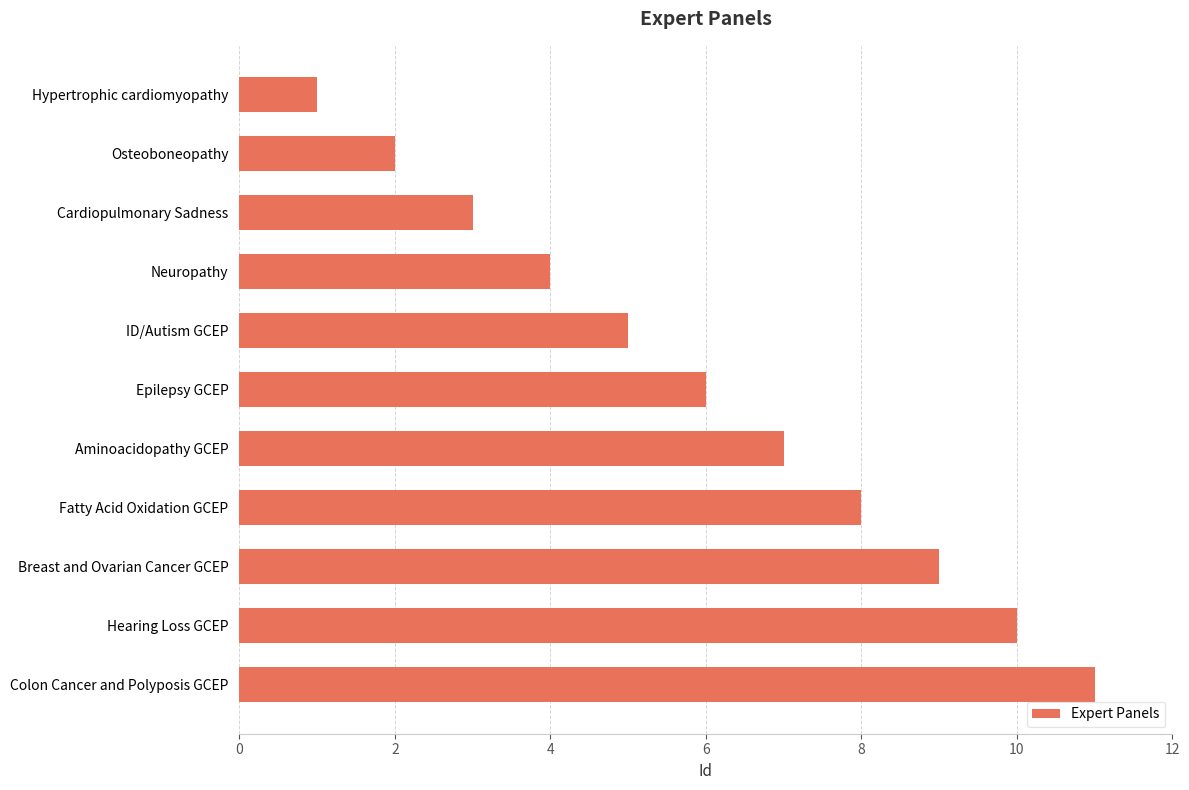

Approximately how many times larger is the value at Epilepsy GCEP compared to Cardiopulmonary Sadness?

2.0